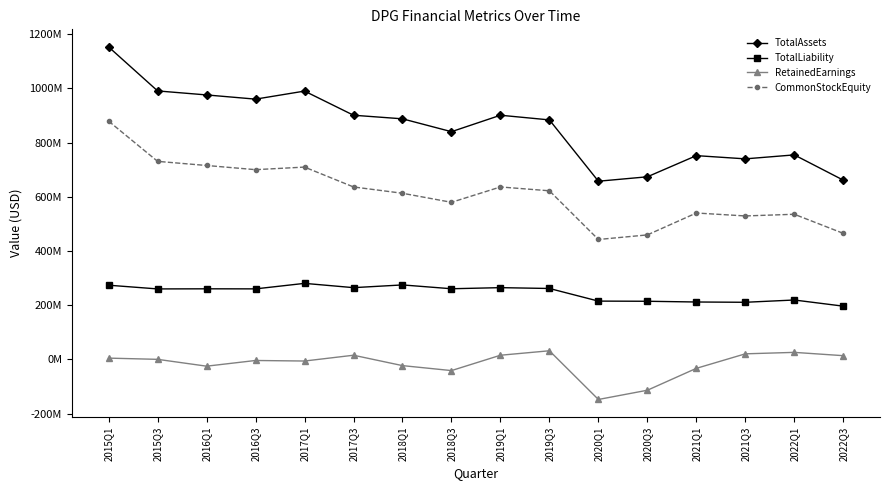

Rank the series by their average value, from lowest to highest.

RetainedEarnings, TotalLiability, CommonStockEquity, TotalAssets